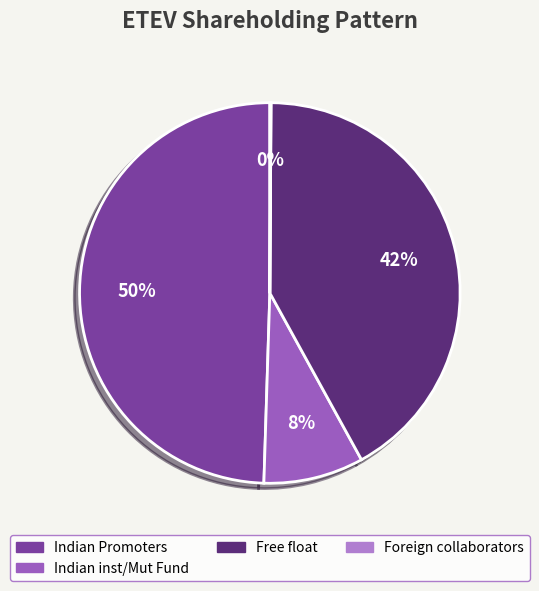

Is there any slice that represents more than half of the pie?

No